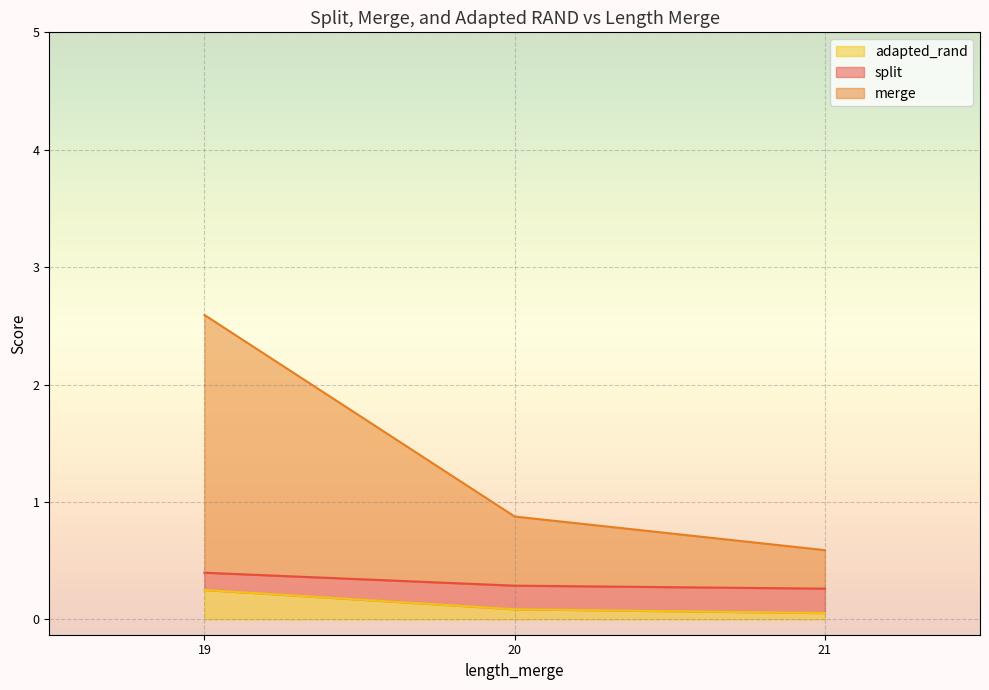

At which category is the sum across all series the highest?

19